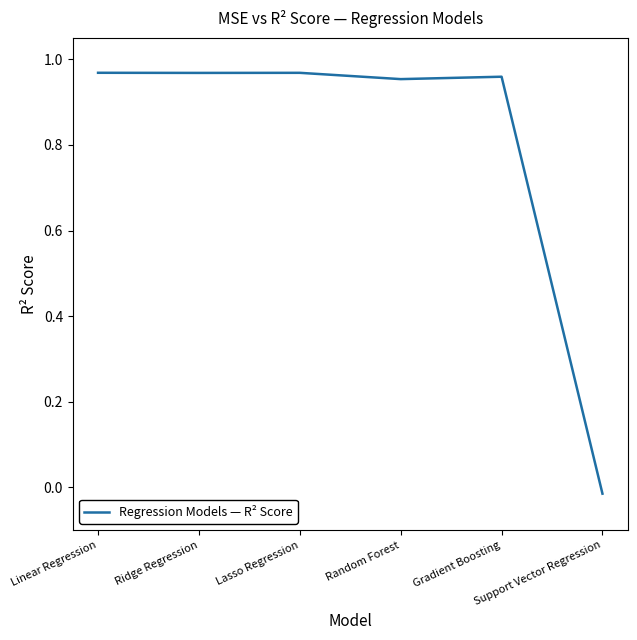

True or false: there are more than 2 points higher than both neighbors.

False